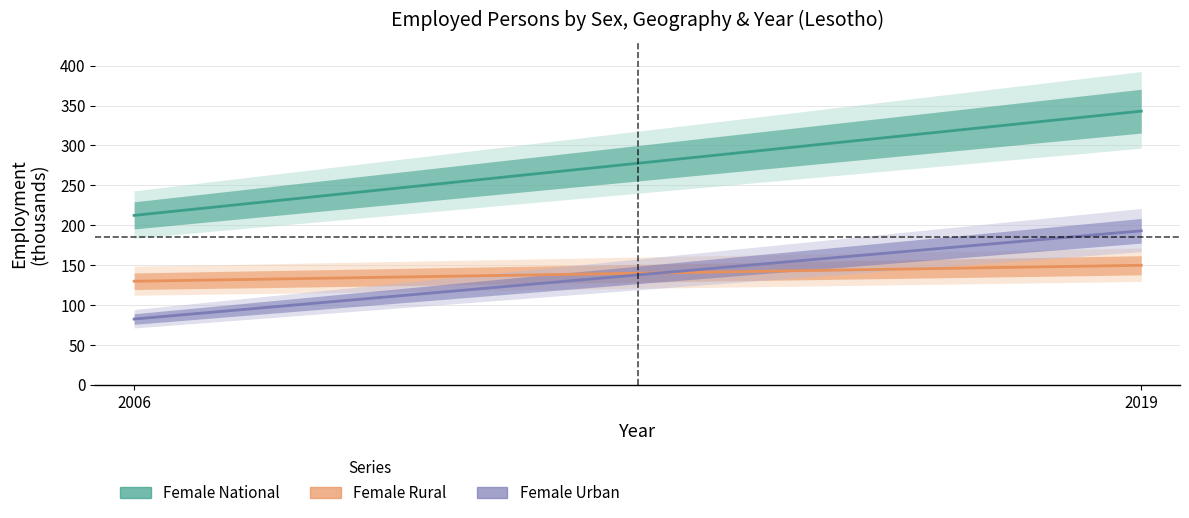

What is the total value across all series at 2006?

424.8